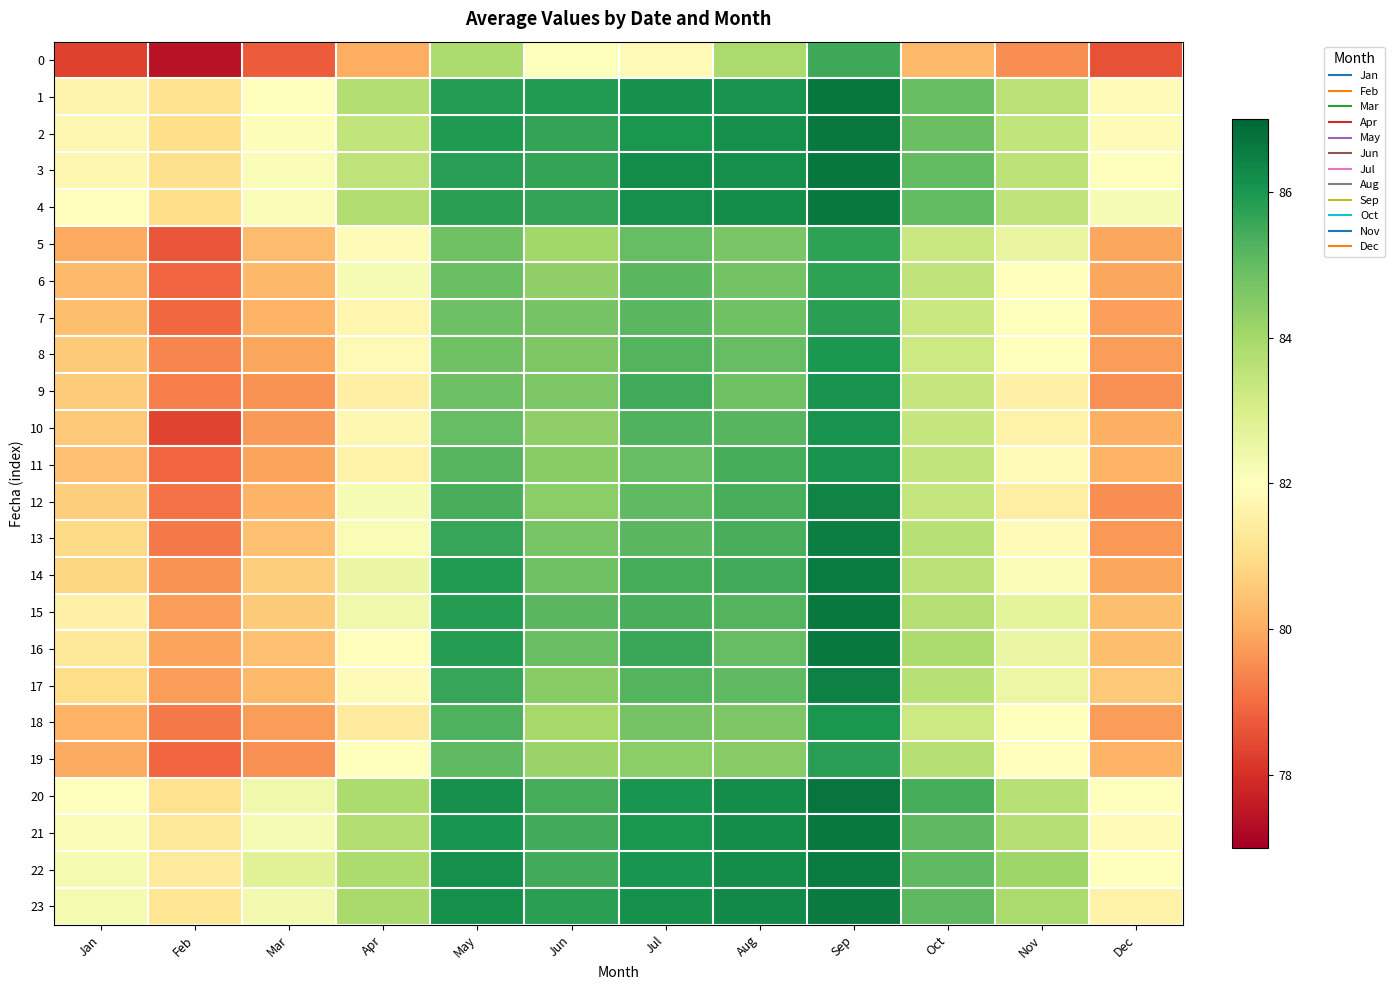

What is the smallest value displayed?

77.4